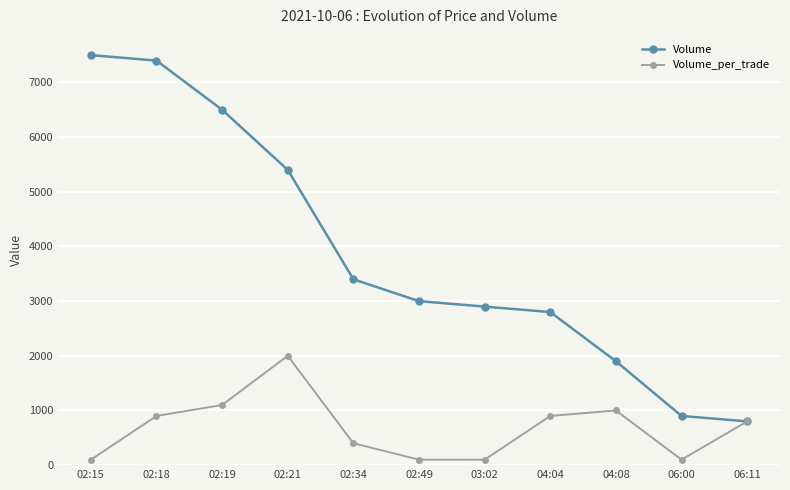

Is the value of Volume_per_trade at 02:34 greater than the value of Volume at 02:15?

No